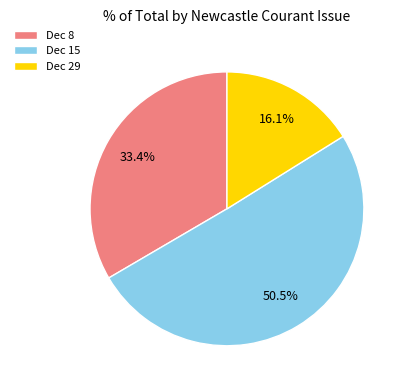

Which category has the biggest portion of the pie?

Dec 15